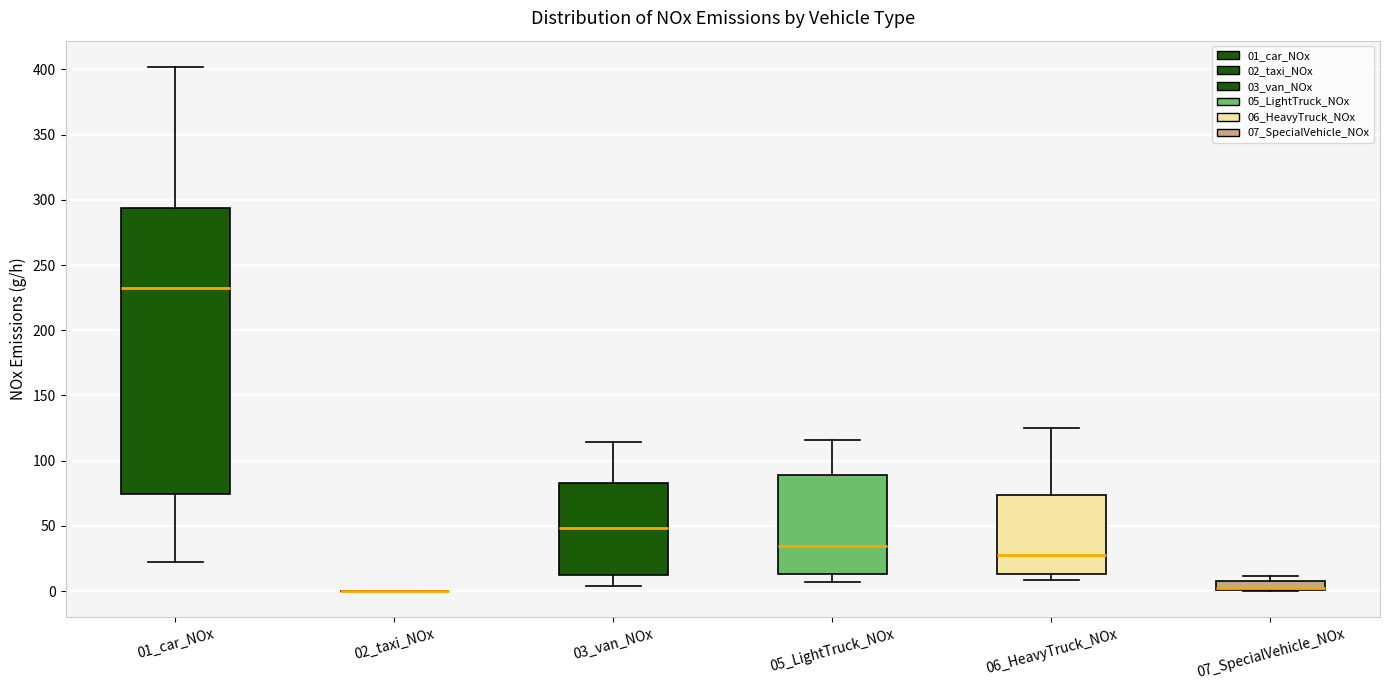

Comparing the boxes themselves (not the whiskers), which one is the tallest?

01_car_NOx